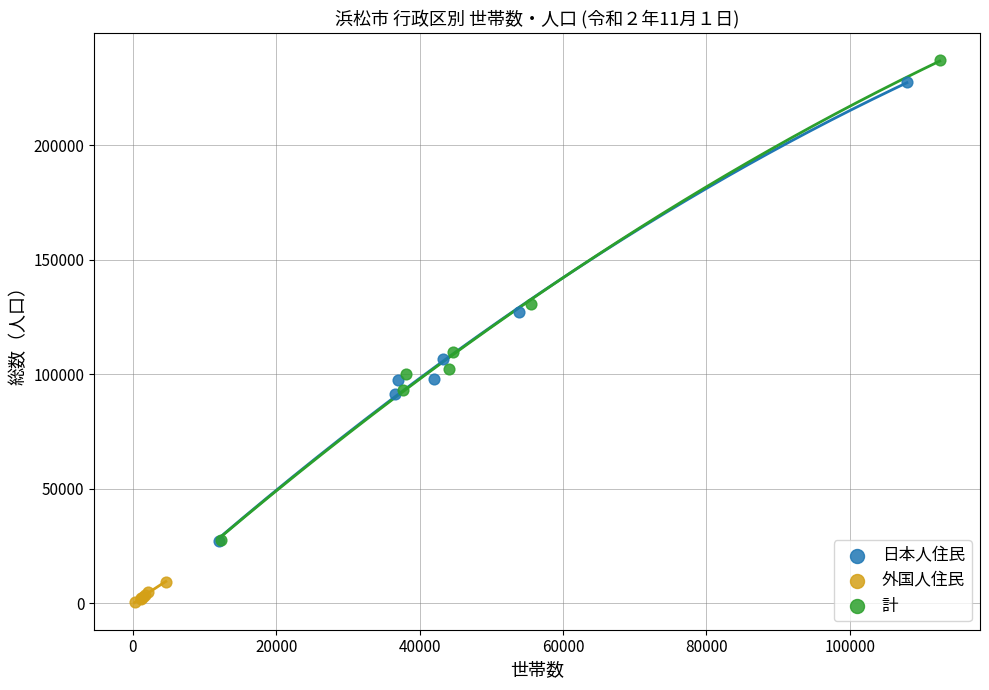

Which series contains the lowest Y value?

外国人住民